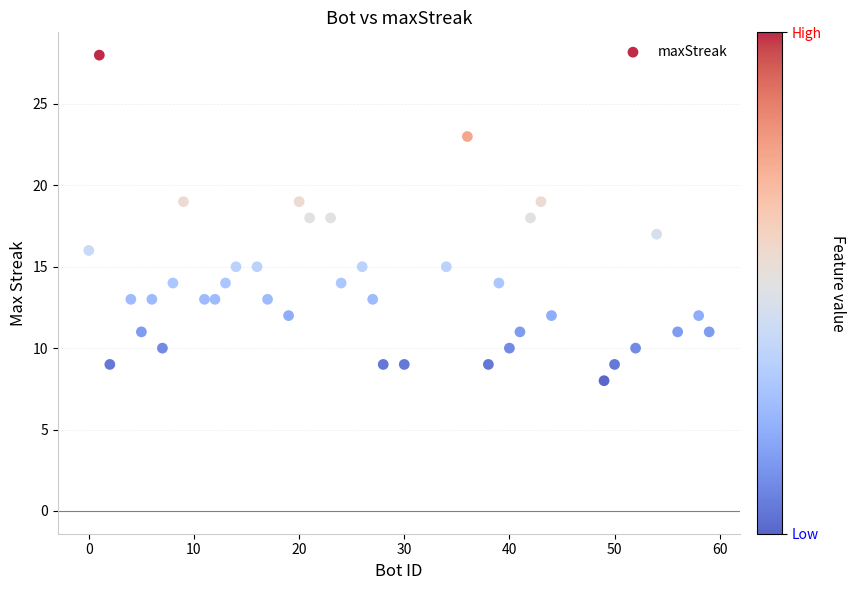

What is the range of Y values (max minus min)?

20